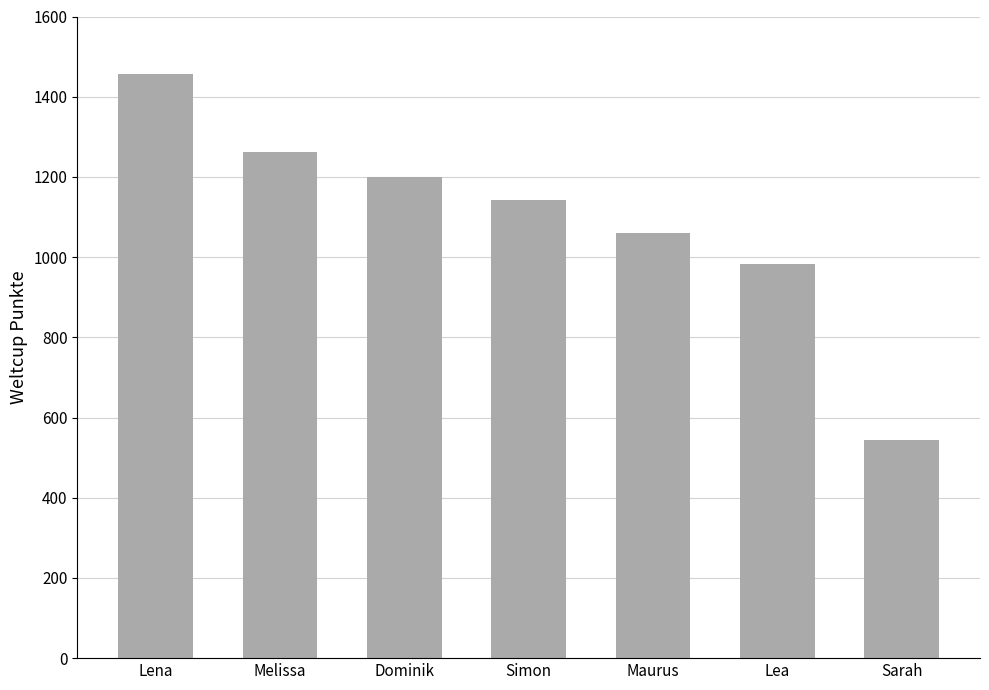

What is the average value?

1093